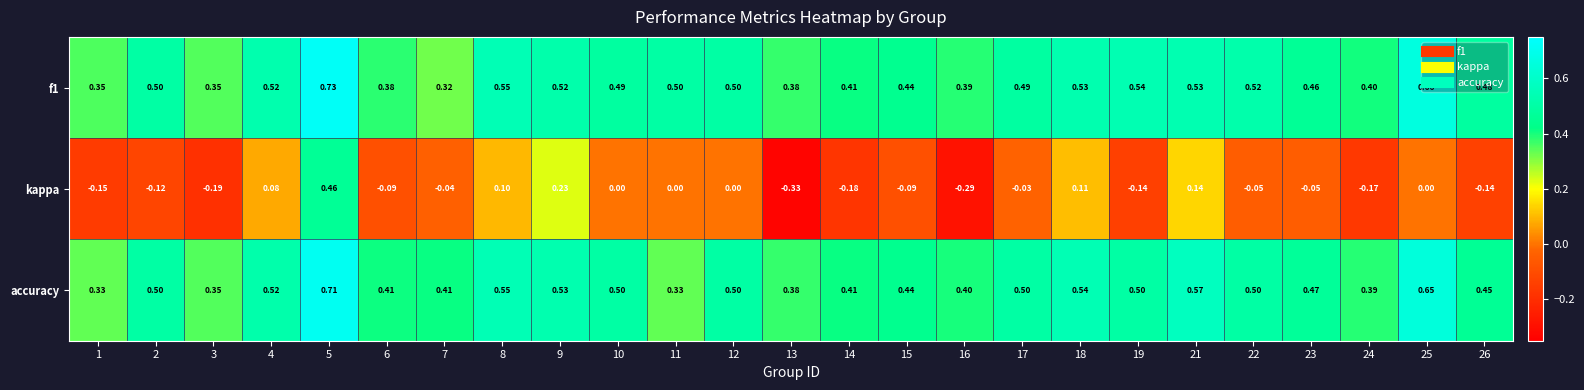

Is the value of kappa at 21 greater than the value of f1 at 12?

No